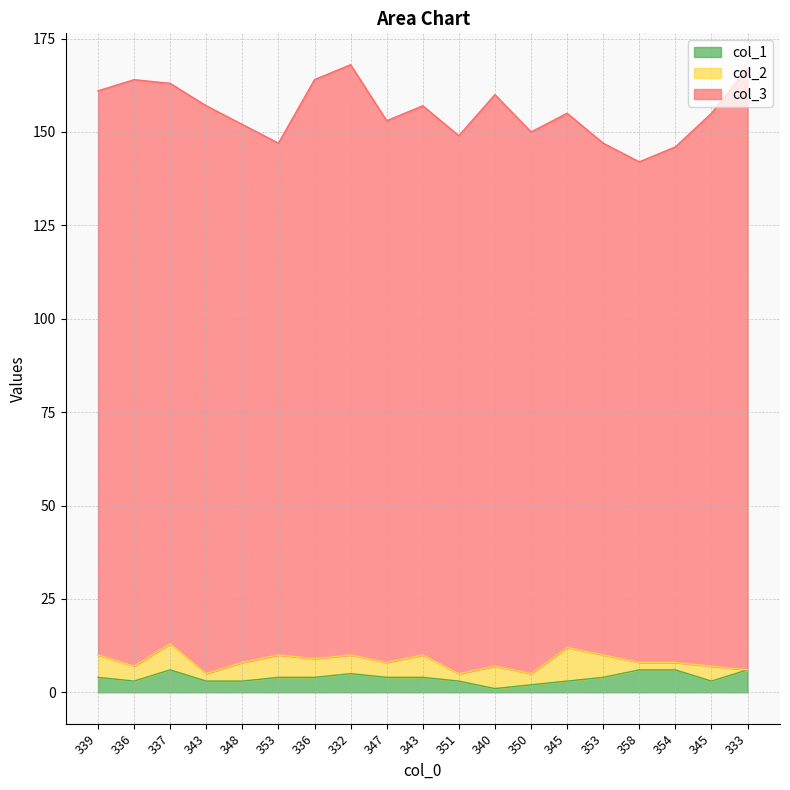

Which series has the largest range (max minus min)?

col_3